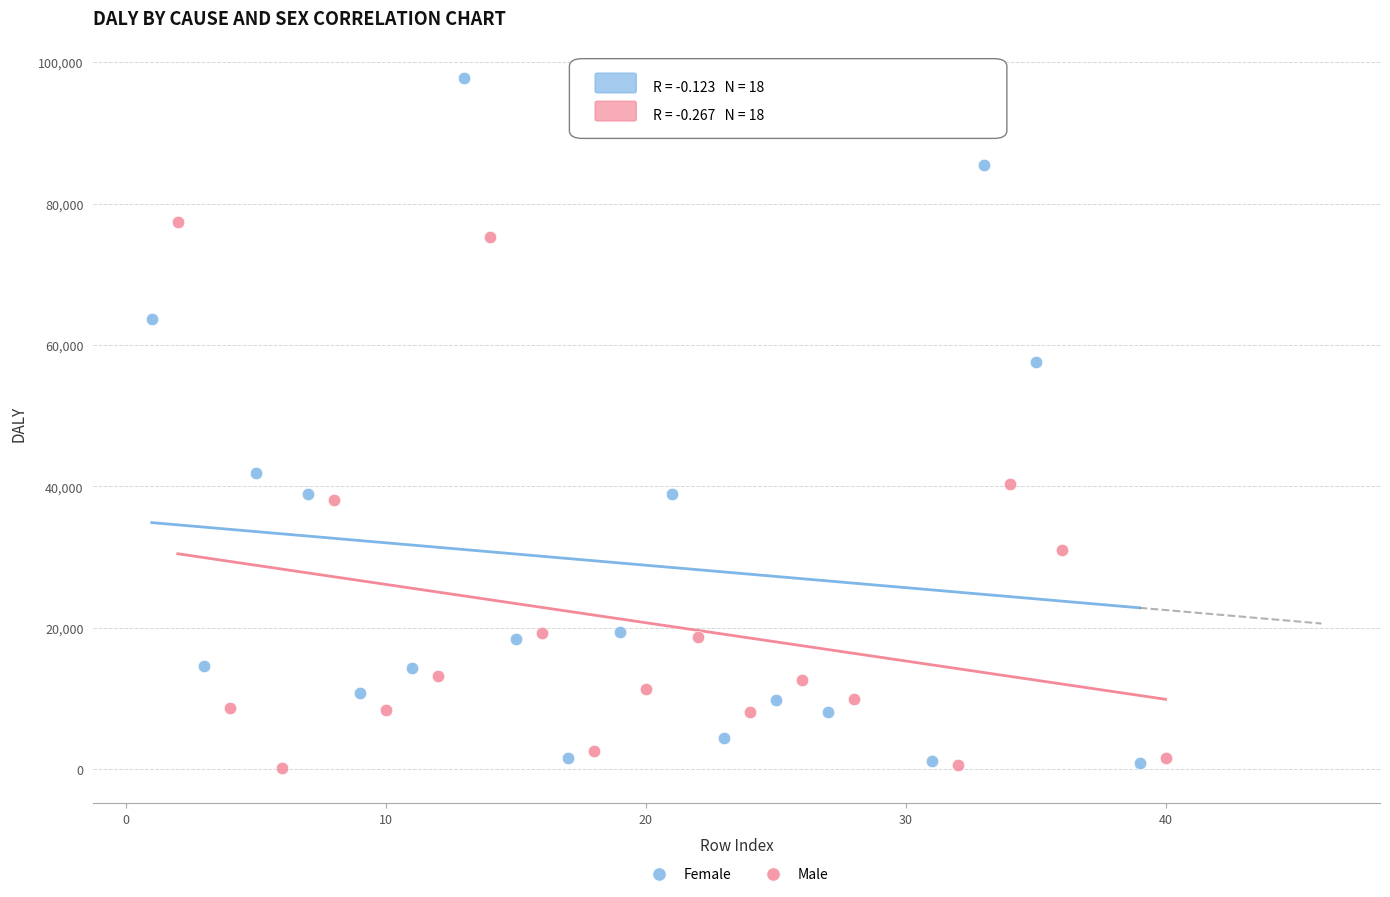

What are all the series names shown in the legend?

Female, Male